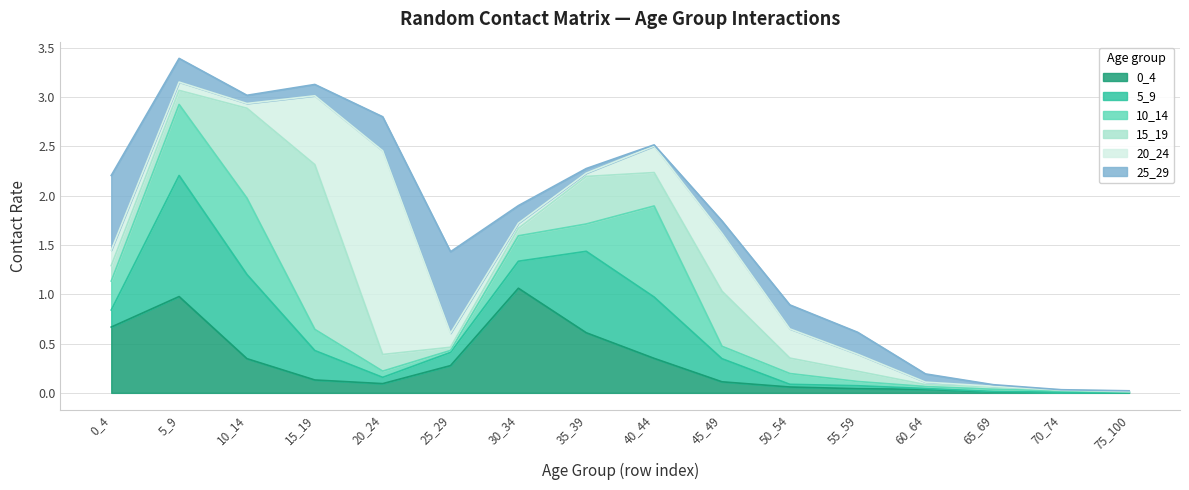

Where is the first local maximum for 5_9?

5_9